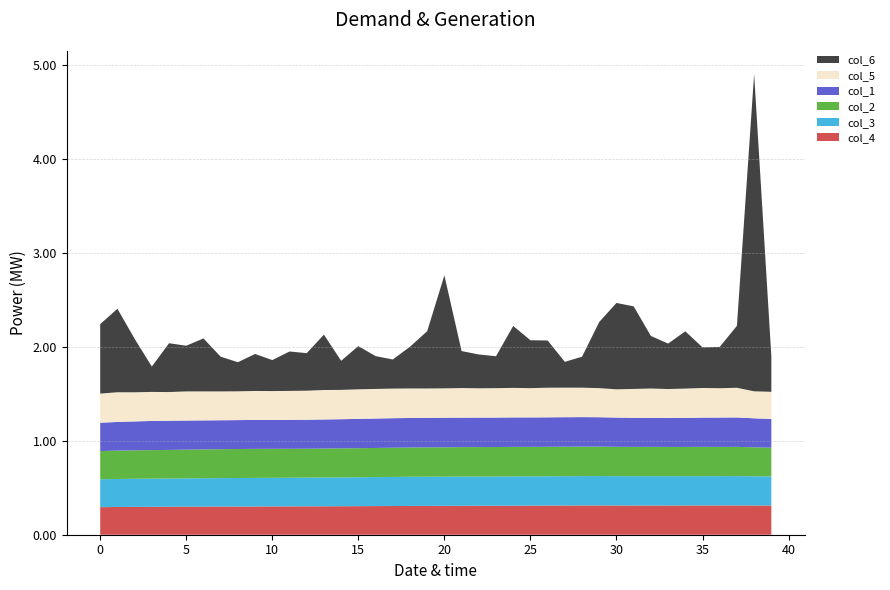

Reading right to left, list all the values displayed in this chart.

col_1: 0.3	0.3	0.3	0.3	0.3	0.3	0.3	0.3	0.3	0.3	0.3	0.3	0.3	0.3	0.3	0.3	0.3	0.3	0.3	0.3	0.3	0.3	0.3	0.3	0.3	0.3	0.3	0.3	0.3	0.3	0.3	0.3	0.3	0.3	0.3	0.3	0.3	0.3	0.3	0.3
col_2: 0.3	0.3	0.3	0.3	0.3	0.3	0.3	0.3	0.3	0.3	0.3	0.3	0.3	0.3	0.3	0.3	0.3	0.3	0.3	0.3	0.3	0.3	0.3	0.3	0.3	0.3	0.3	0.3	0.3	0.3	0.3	0.3	0.3	0.3	0.3	0.3	0.3	0.3	0.3	0.3
col_3: 0.3	0.3	0.3	0.3	0.3	0.3	0.3	0.3	0.3	0.3	0.3	0.3	0.3	0.3	0.3	0.3	0.3	0.3	0.3	0.3	0.3	0.3	0.3	0.3	0.3	0.3	0.3	0.3	0.3	0.3	0.3	0.3	0.3	0.3	0.3	0.3	0.3	0.3	0.3	0.3
col_4: 0.3	0.3	0.3	0.3	0.3	0.3	0.3	0.3	0.3	0.3	0.3	0.3	0.3	0.3	0.3	0.3	0.3	0.3	0.3	0.3	0.3	0.3	0.3	0.3	0.3	0.3	0.3	0.3	0.3	0.3	0.3	0.3	0.3	0.3	0.3	0.3	0.3	0.3	0.3	0.3
col_5: 0.3	0.3	0.3	0.3	0.3	0.3	0.3	0.3	0.3	0.3	0.3	0.3	0.3	0.3	0.3	0.3	0.3	0.3	0.3	0.3	0.3	0.3	0.3	0.3	0.3	0.3	0.3	0.3	0.3	0.3	0.3	0.3	0.3	0.3	0.3	0.3	0.3	0.3	0.3	0.3
col_6: 0.4	3.4	0.7	0.4	0.4	0.6	0.5	0.6	0.9	0.9	0.7	0.3	0.3	0.5	0.5	0.7	0.3	0.4	0.4	1.2	0.6	0.4	0.3	0.3	0.5	0.3	0.6	0.4	0.4	0.3	0.4	0.3	0.4	0.6	0.5	0.5	0.3	0.6	0.9	0.7